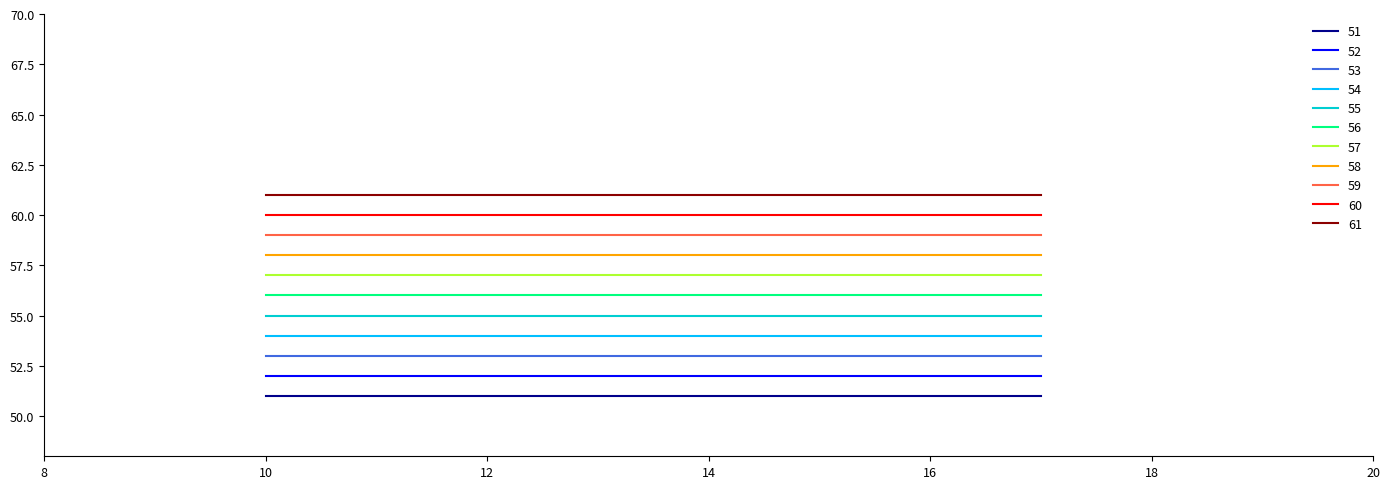

True or false: 58 and 57 cross at least once.

False